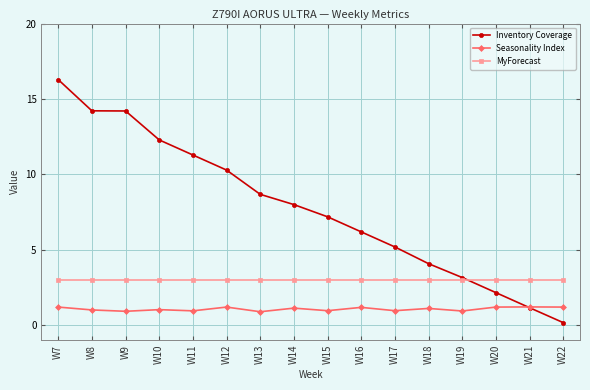

What is the value of the Seasonality Index point at the 6th from the left?

1.2